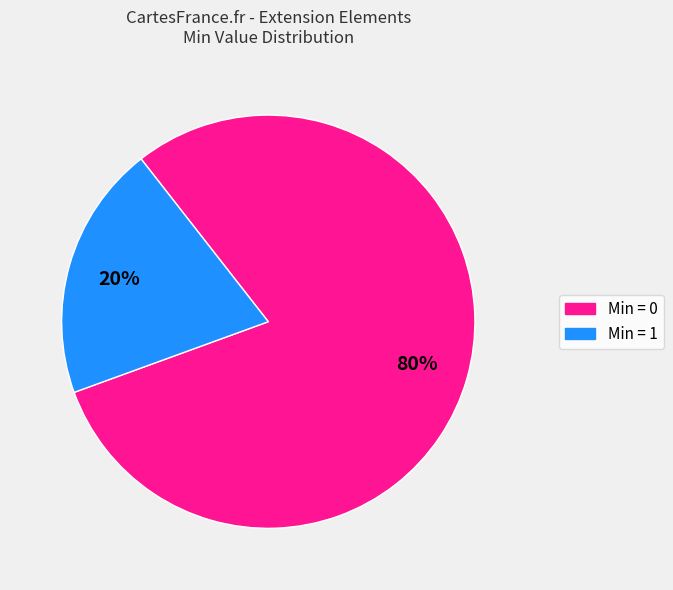

Count the number of slices in the pie.

2